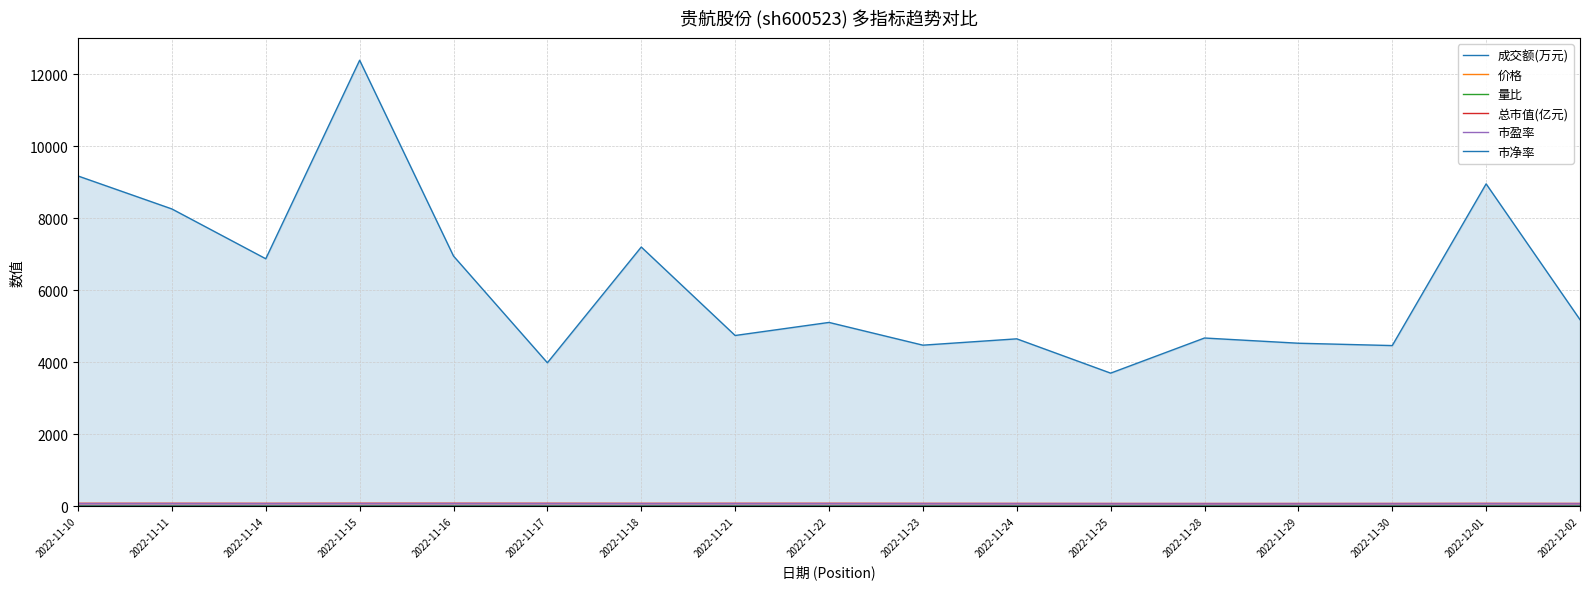

What position from the right is 2022-12-01?

2